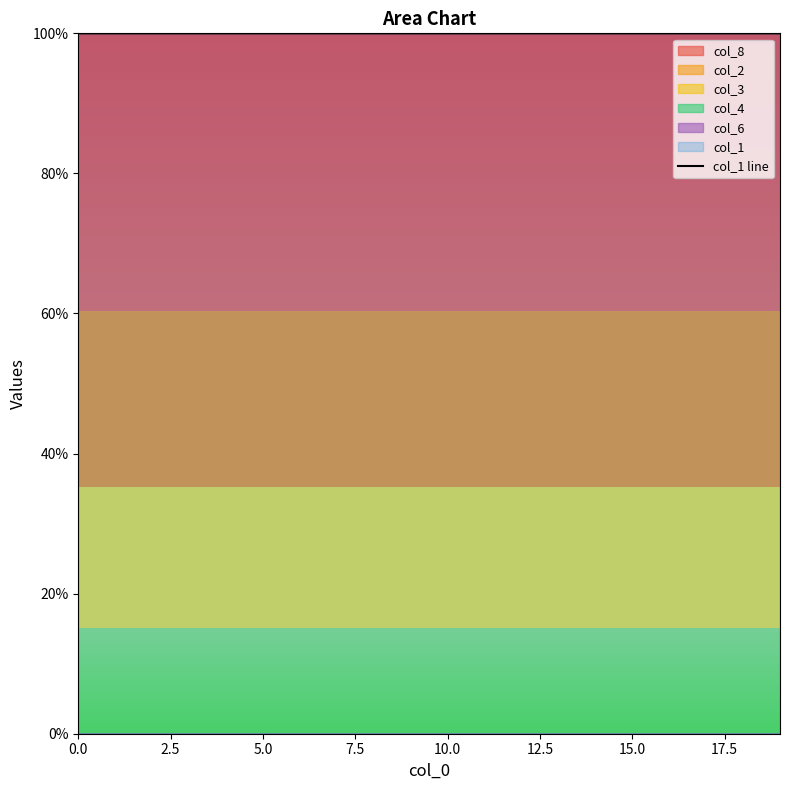

True or false: the data shows 100.0 at 5.0.

True